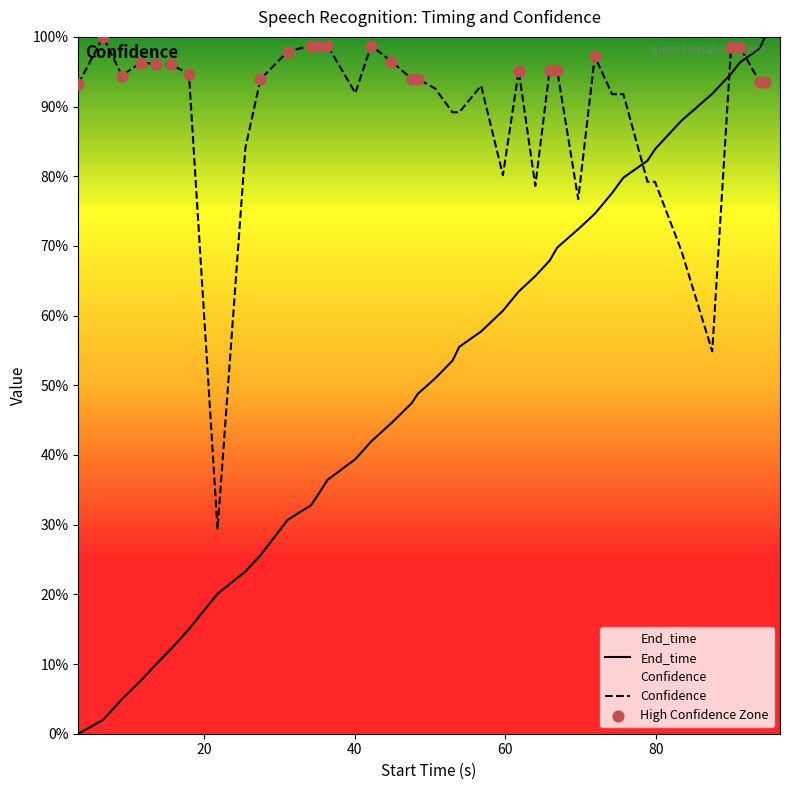

Is the value of End_time at 16 greater than the value of Confidence at 35?

No